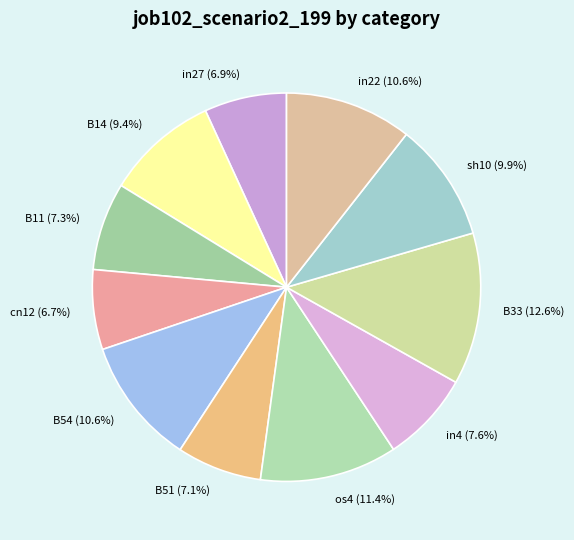

Is in22 the majority of the pie?

No